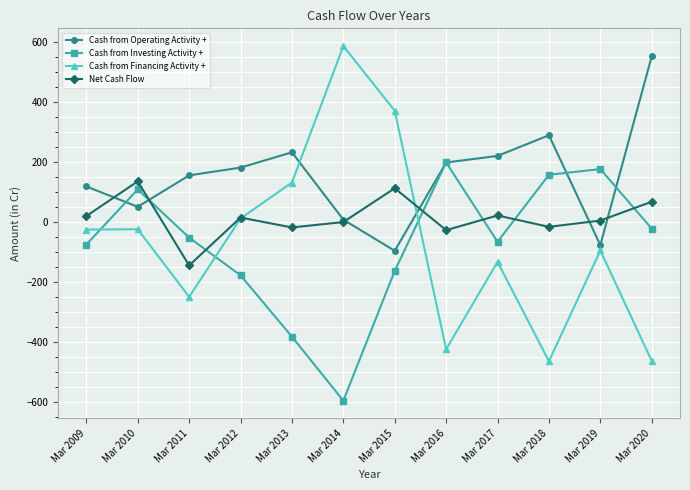

What is the difference between the maximum and minimum values in the Cash from Operating Activity + series?

650